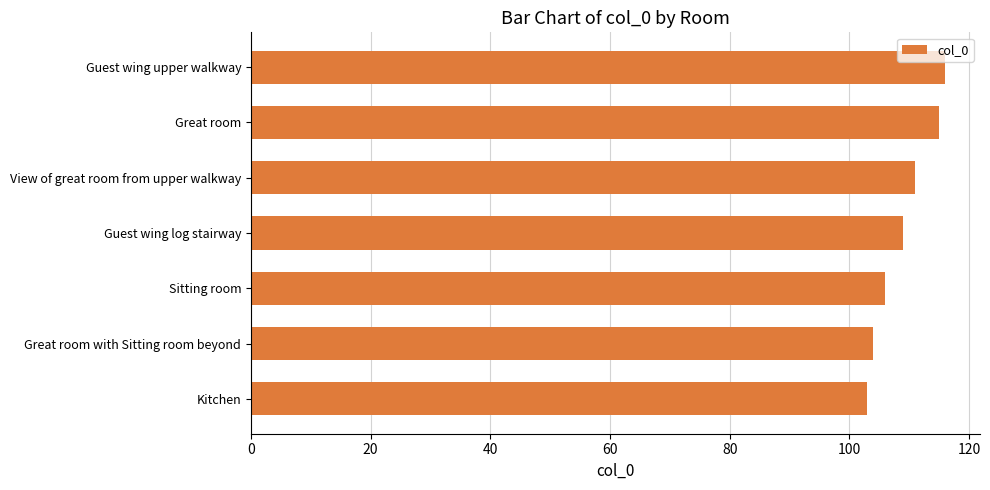

The chart shows a value of 139 at Kitchen. True or false?

False